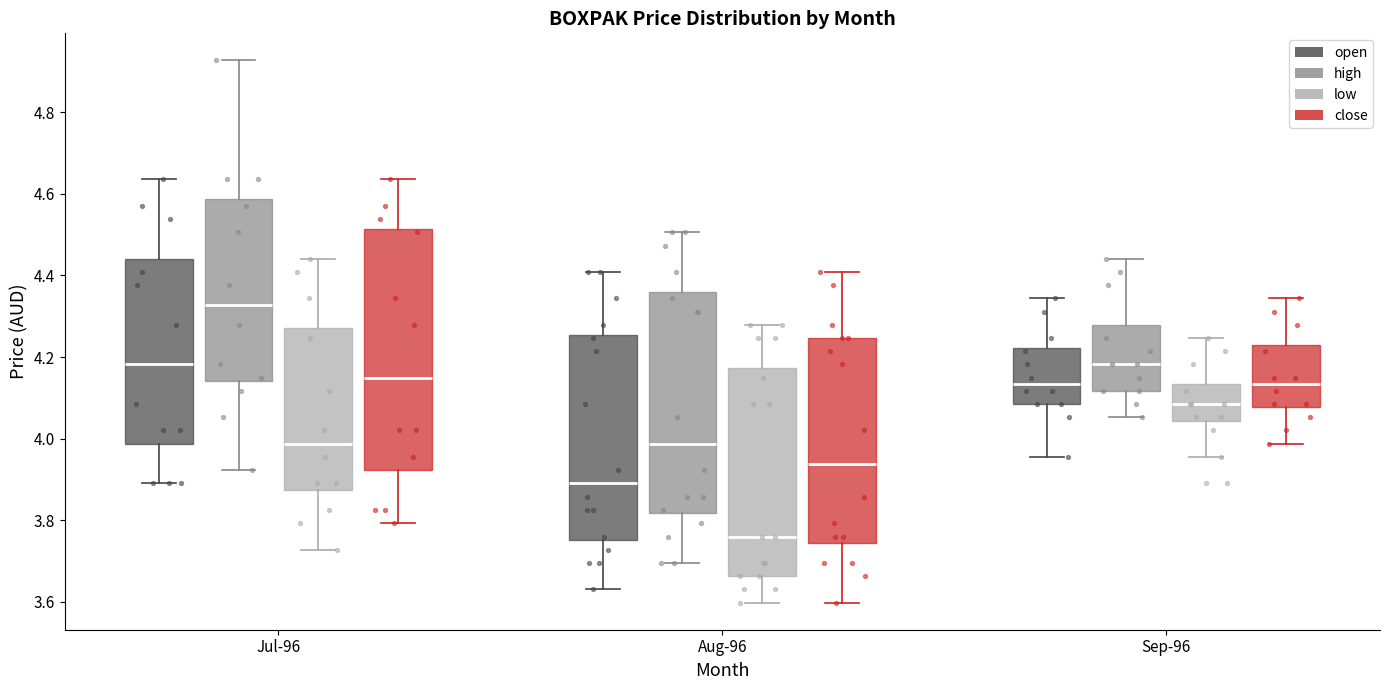

Where does the upper whisker of the box for Aug-96 (open) end on the y-axis? The values are not printed on the chart, so give them approximately, as read against the axis.

4.40